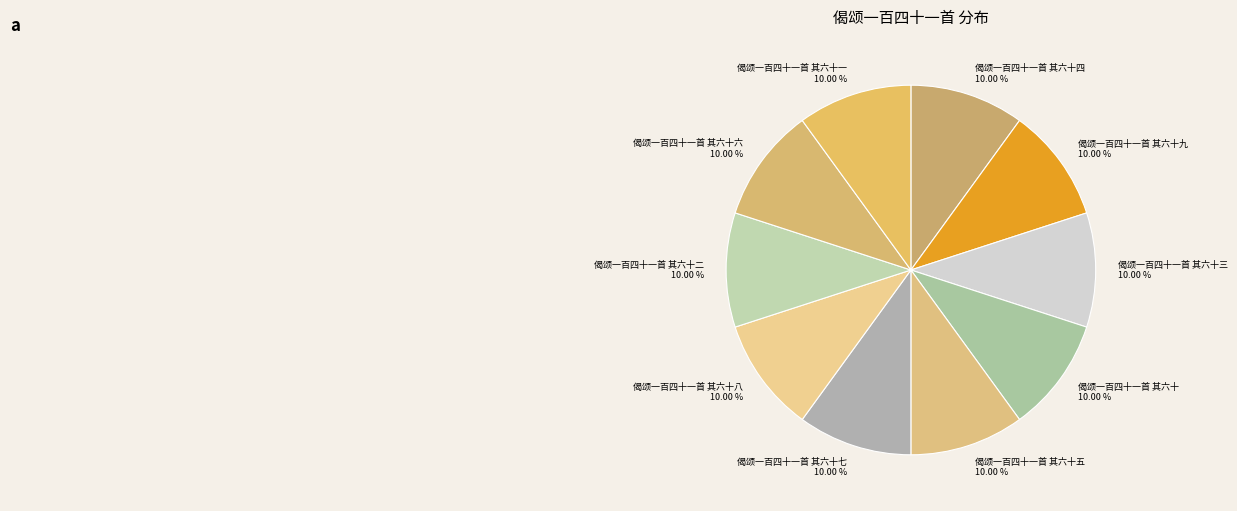

True or false: 偈颂一百四十一首 其六十五 accounts for 10% of the total.

True